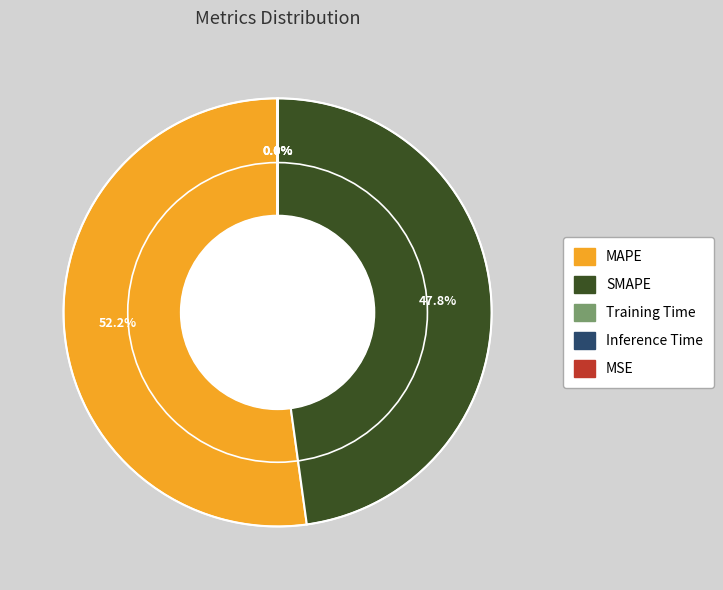

What percentage is the SMAPE slice, to the nearest percent?

48%